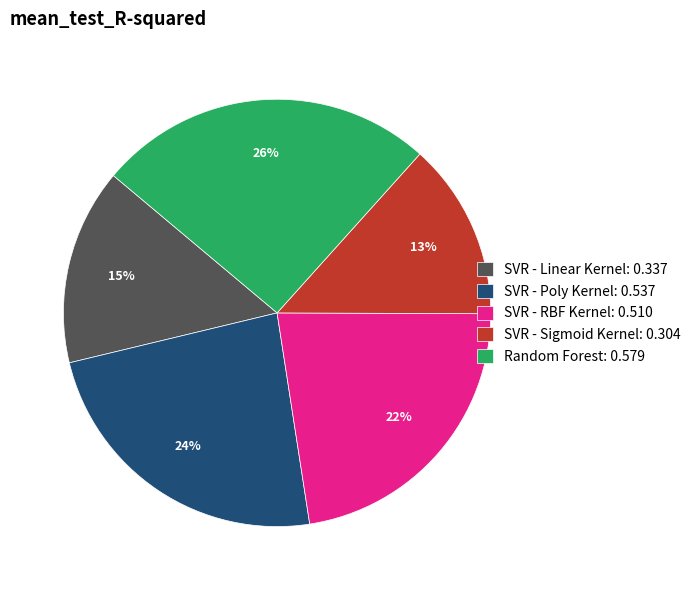

To the nearest percent, what is the average slice percentage?

20%